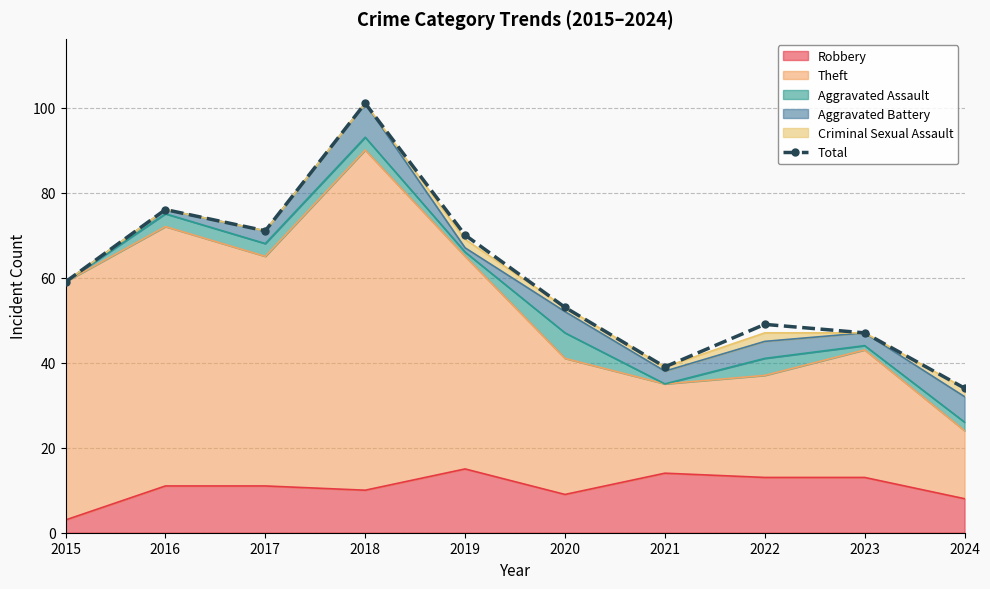

What is the maximum value shown in the chart?

101